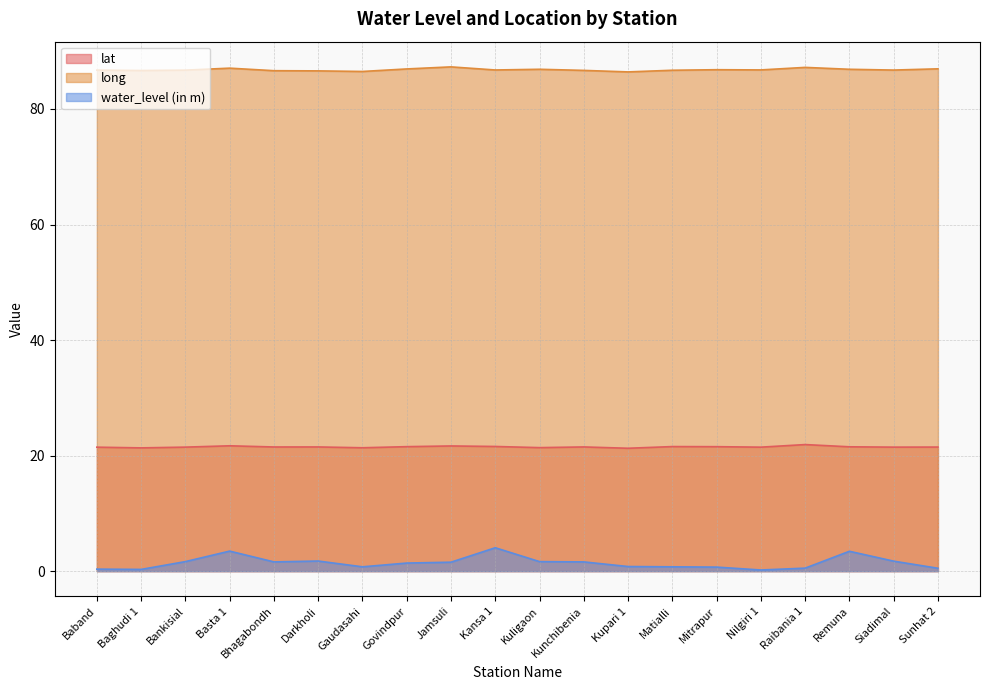

Reading left to right, transcribe all the data shown in this chart.

lat: Baband=21.5	Baghudi 1=21.3	Bankisial=21.5	Basta 1=21.7	Bhagabondh=21.5	Darkholi=21.5	Gaudasahi=21.4	Govindpur=21.5	Jamsuli=21.7	Kansa 1=21.6	Kuligaon=21.4	Kunchibenia=21.5	Kupari 1=21.3	Matialli=21.6	Mitrapur=21.5	Nilgiri 1=21.5	Raibania 1=21.9	Remuna=21.5	Siadimal=21.5	Sunhat 2=21.5
long: Baband=86.7	Baghudi 1=86.7	Bankisial=86.7	Basta 1=87.1	Bhagabondh=86.6	Darkholi=86.6	Gaudasahi=86.5	Govindpur=86.9	Jamsuli=87.3	Kansa 1=86.8	Kuligaon=86.9	Kunchibenia=86.7	Kupari 1=86.4	Matialli=86.7	Mitrapur=86.8	Nilgiri 1=86.8	Raibania 1=87.2	Remuna=86.9	Siadimal=86.7	Sunhat 2=87.0
water_level (in m): Baband=0.3	Baghudi 1=0.3	Bankisial=1.6	Basta 1=3.5	Bhagabondh=1.6	Darkholi=1.8	Gaudasahi=0.8	Govindpur=1.4	Jamsuli=1.6	Kansa 1=4.0	Kuligaon=1.6	Kunchibenia=1.6	Kupari 1=0.8	Matialli=0.8	Mitrapur=0.7	Nilgiri 1=0.2	Raibania 1=0.5	Remuna=3.4	Siadimal=1.7	Sunhat 2=0.5